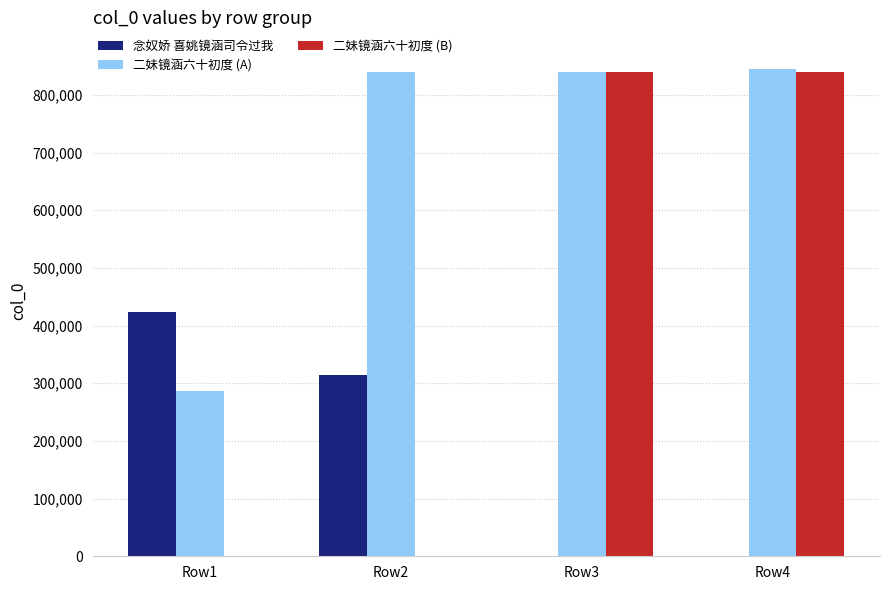

What are all the series names shown in the legend?

念奴娇 喜姚镜涵司令过我, 二妹镜涵六十初度 (A), 二妹镜涵六十初度 (B)